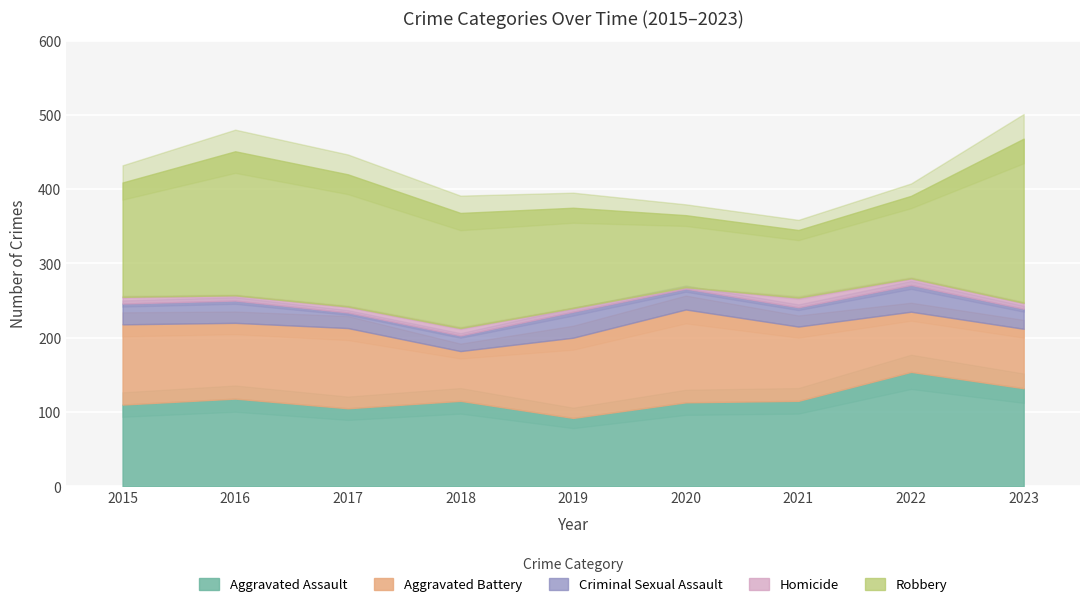

How many data points does each series have?

9